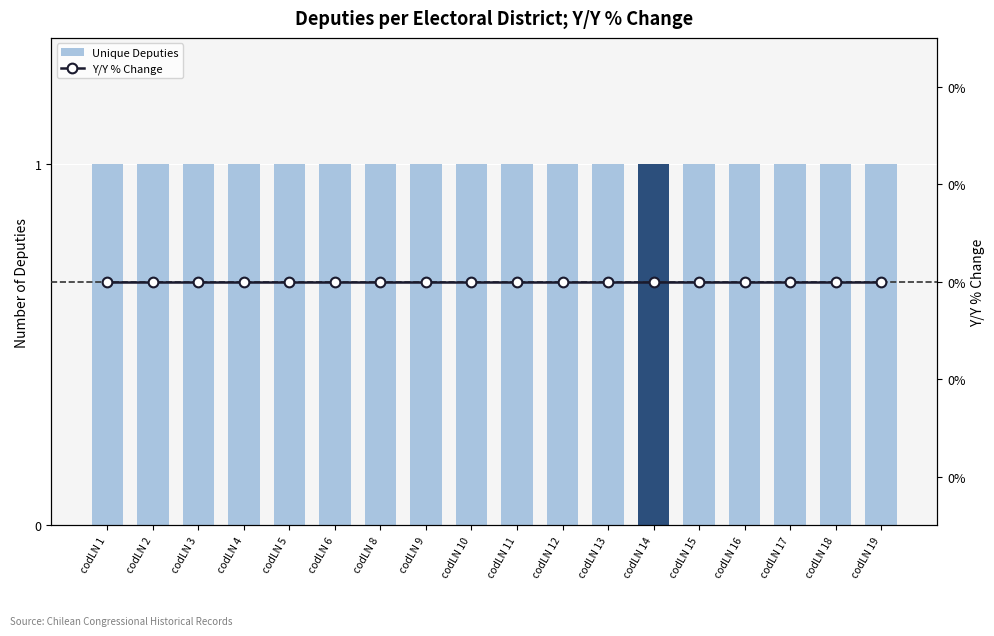

How many groups of bars are there?

18